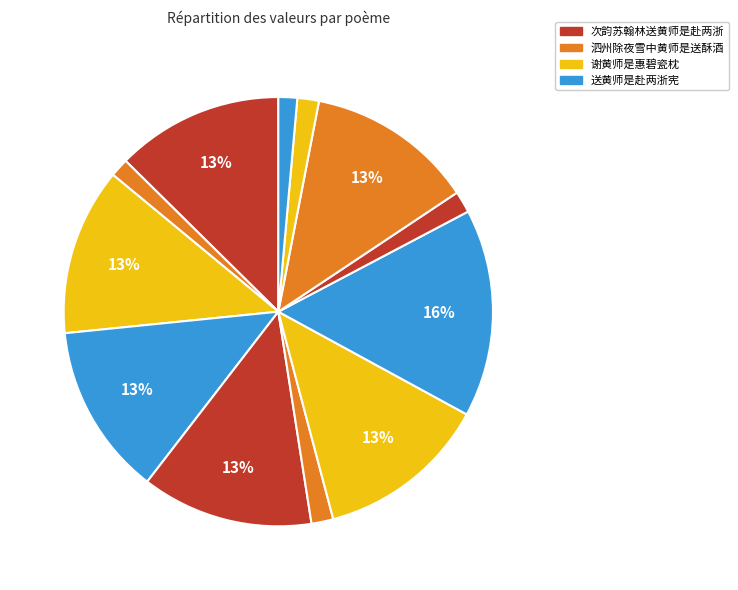

How many segments does this pie chart have?

12